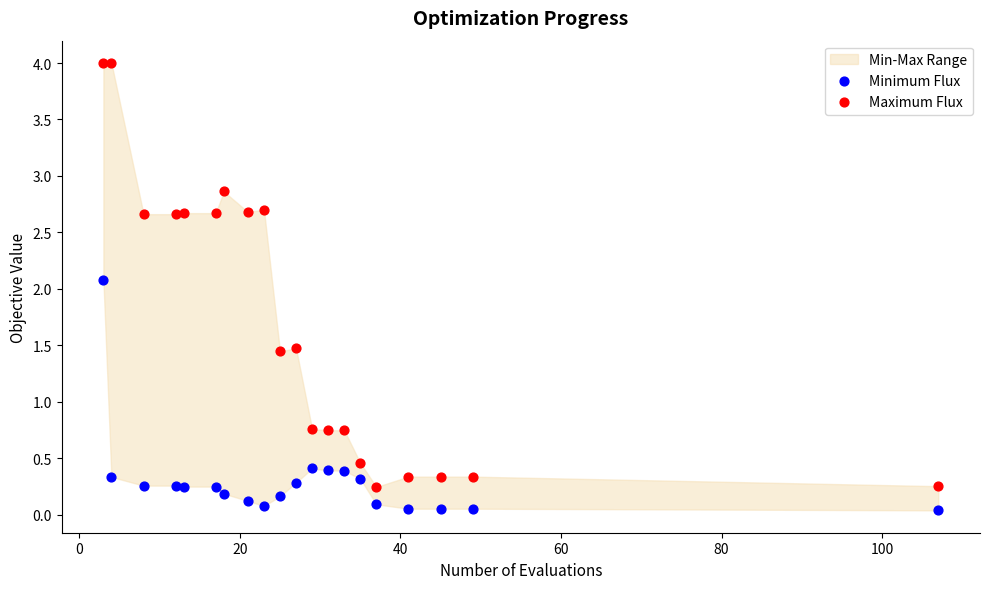

Which series reaches the maximum Y coordinate?

Maximum Flux